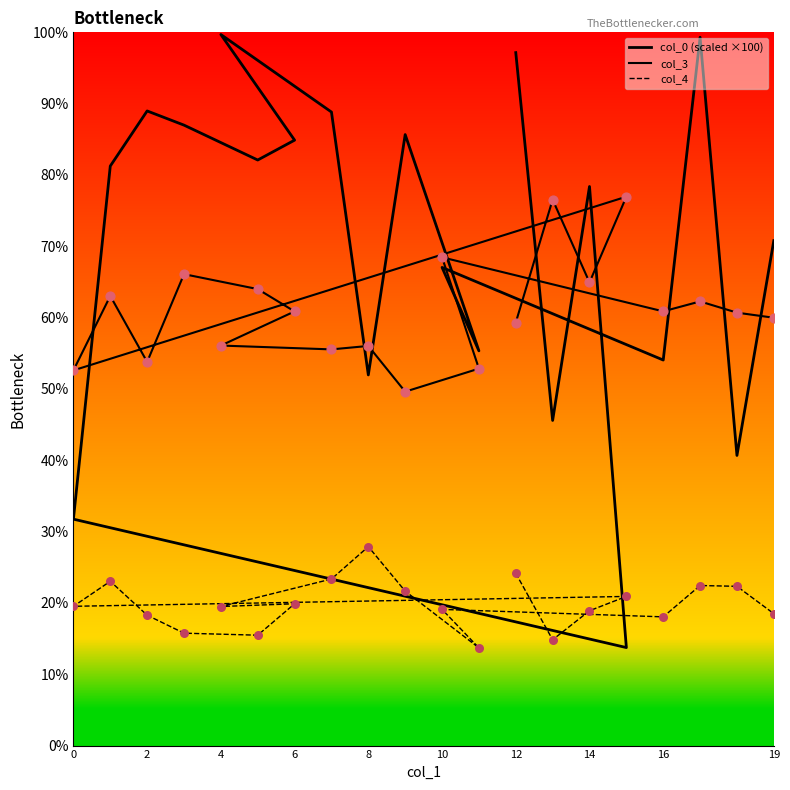

What are all the series names shown in the legend?

col_0, col_3, col_4